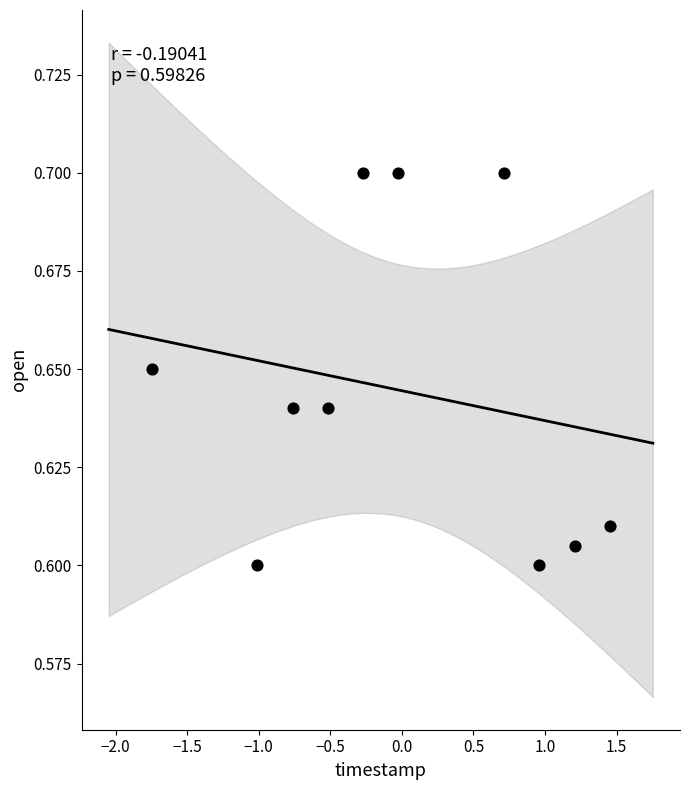

What is the range of X values (max minus min)?

3.2